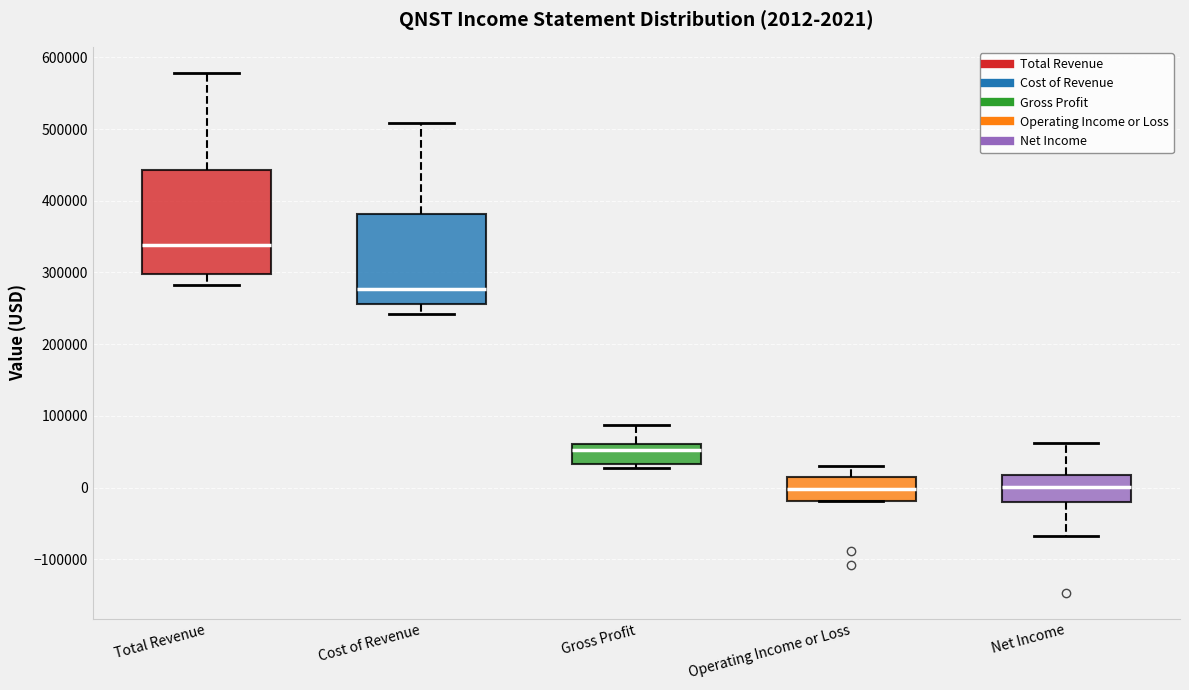

Which box's median line is the highest?

Total Revenue